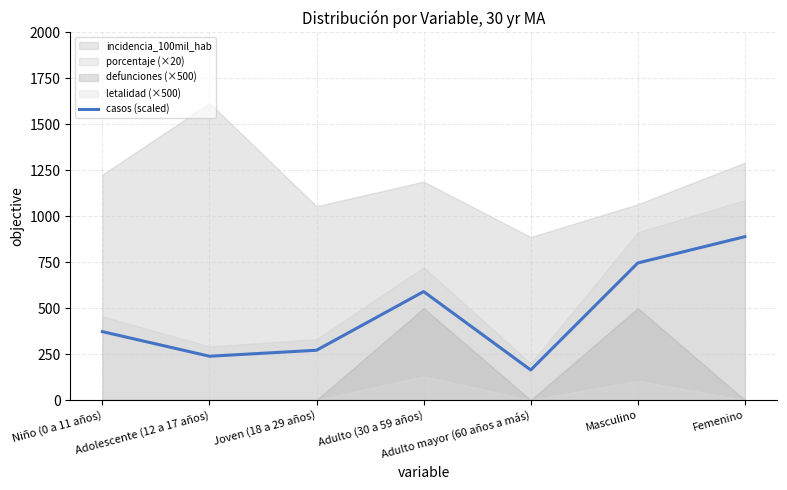

What is the maximum value for casos (scaled)?

888.8